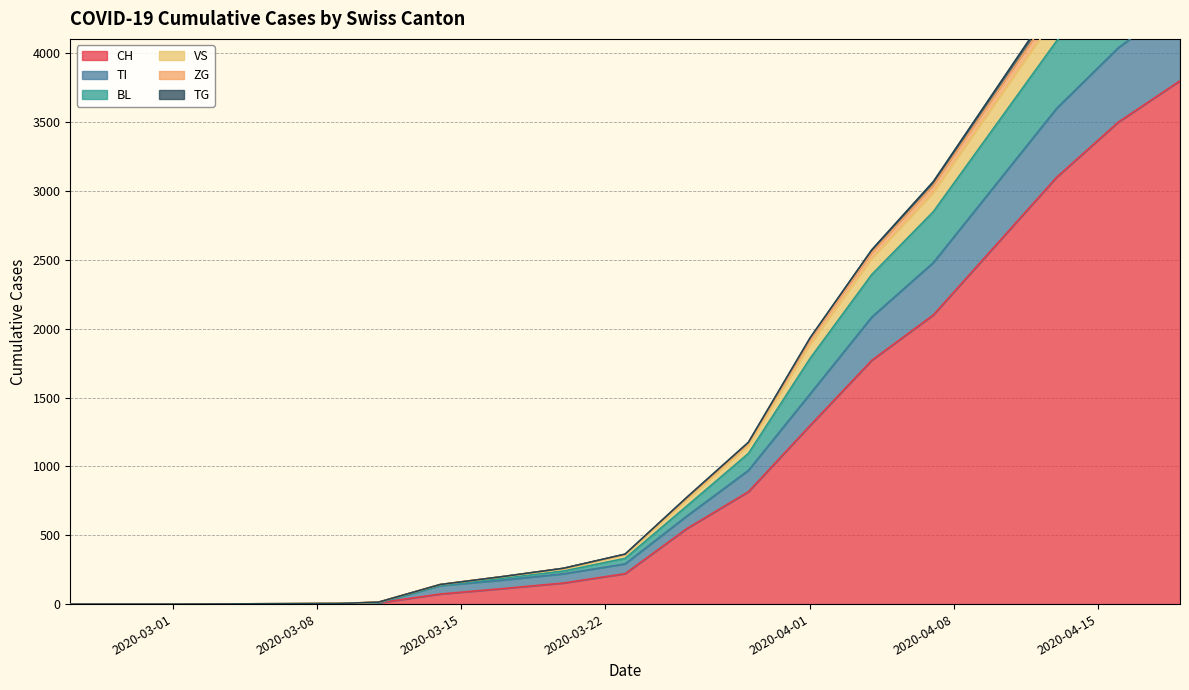

What is the highest value of the CH series?

3800